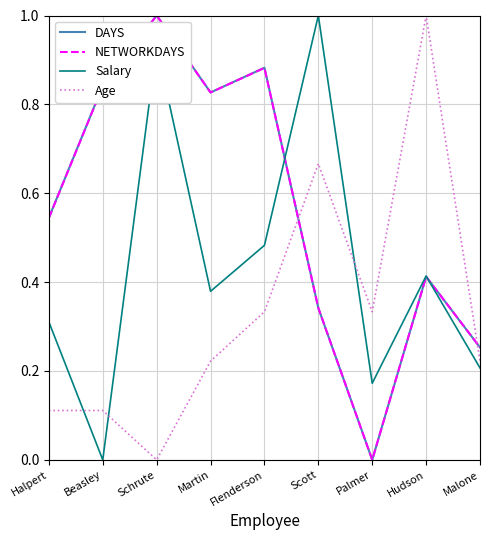

At which category is the sum across all series the highest?

Schrute